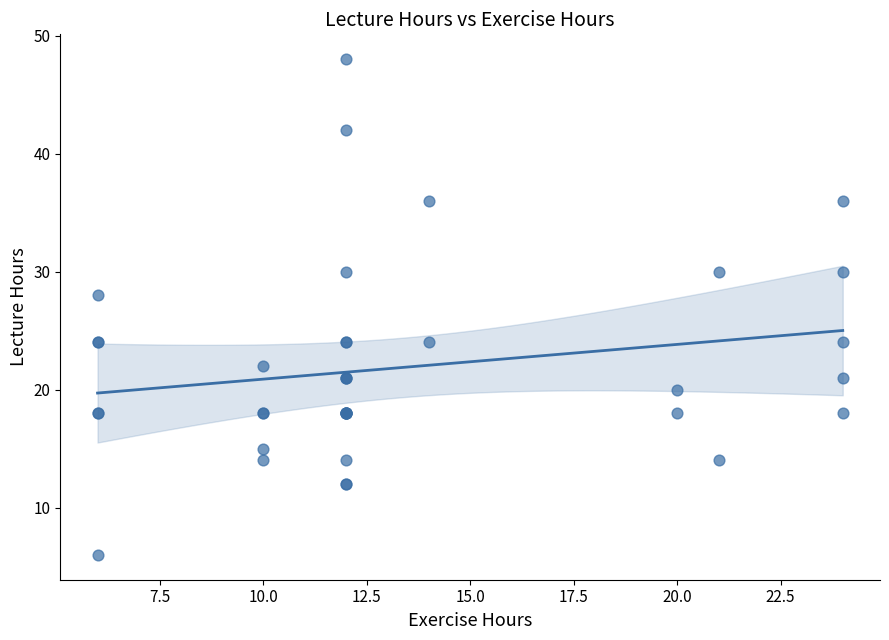

What Y value in the scatter plot is closest to 27?

28